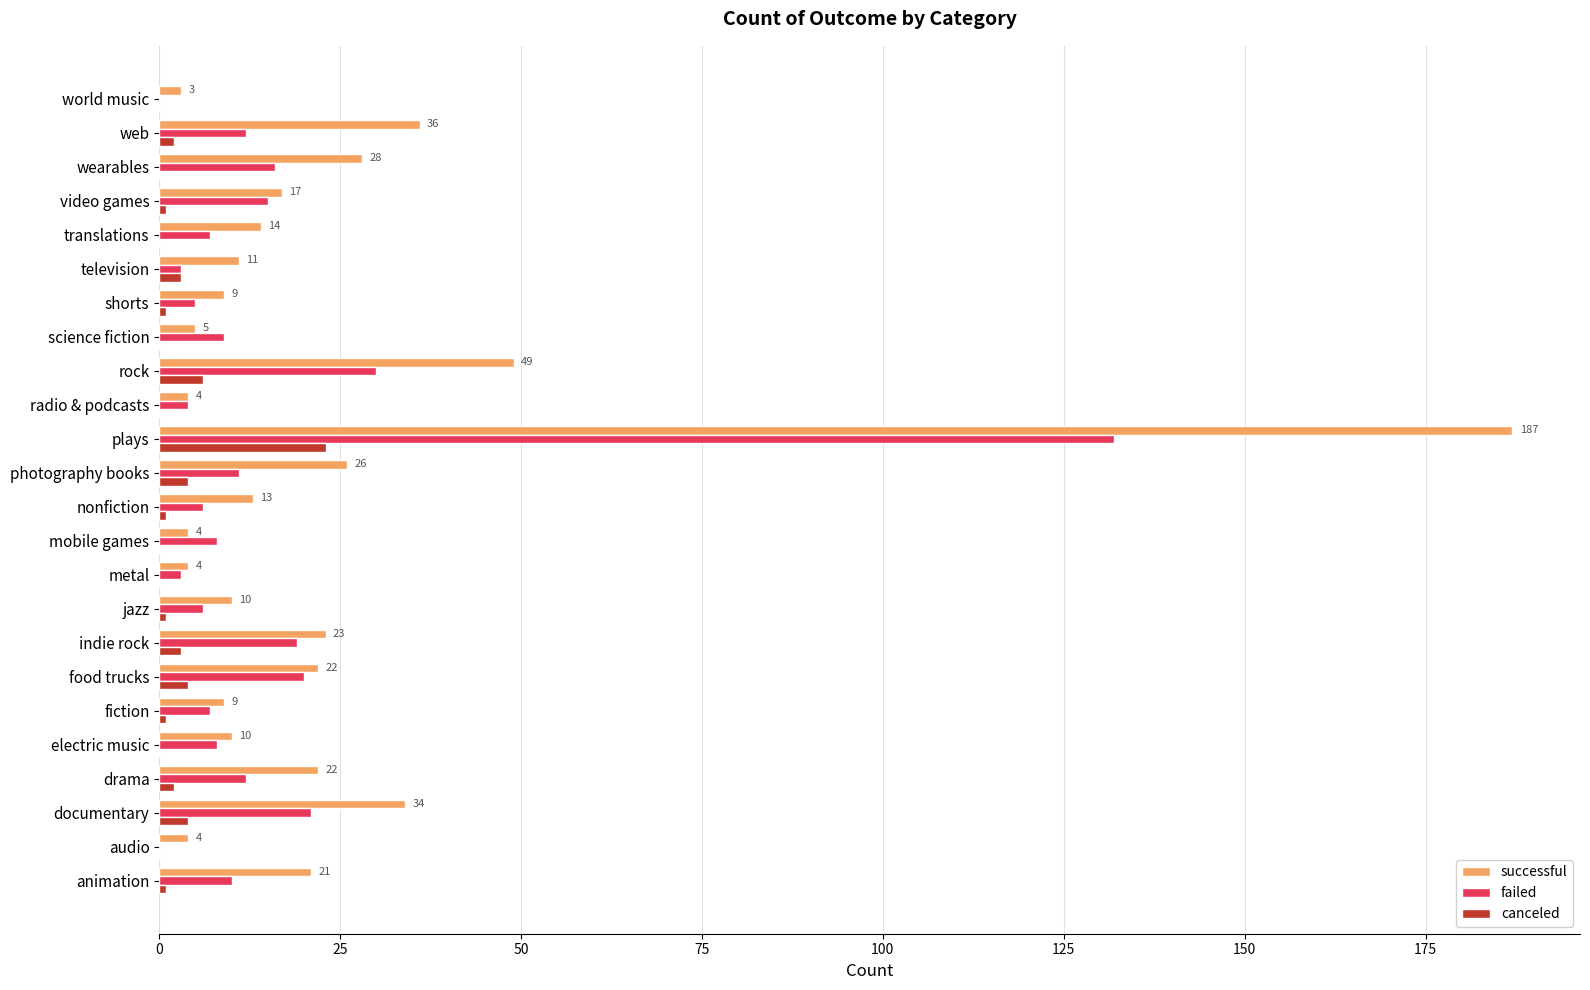

Which series changed the most between nonfiction and web?

successful